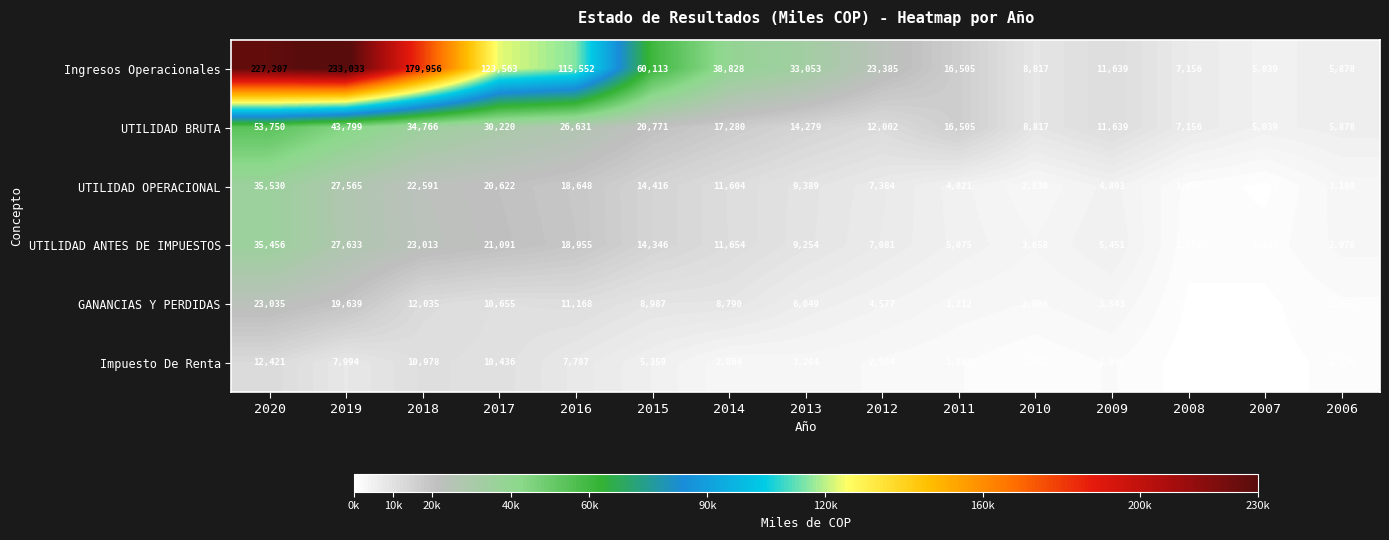

Where is Ingresos Operacionales nearest to the value 119036?

2016